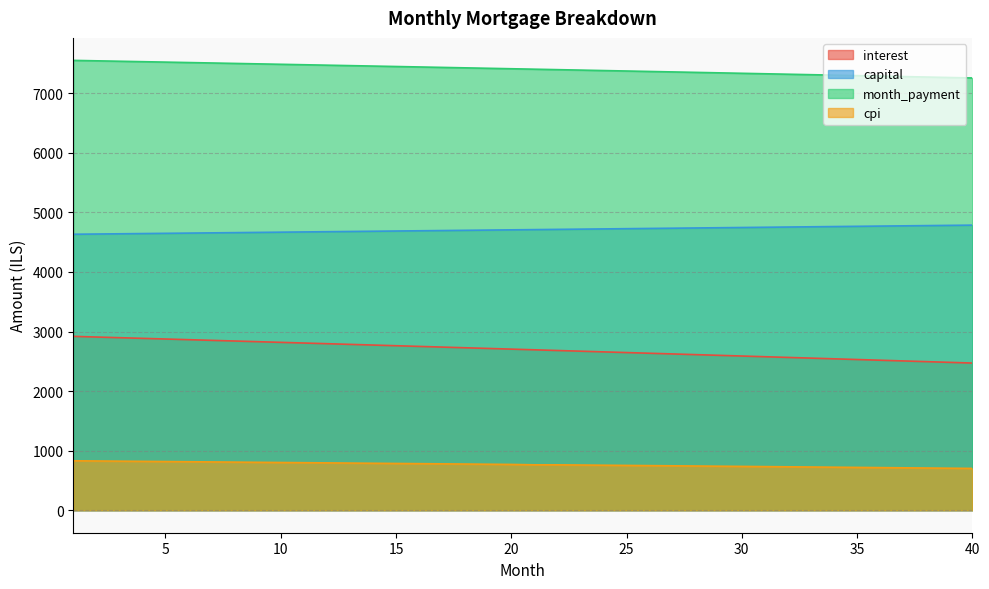

What is the approximate value of cpi at 12?

794.9